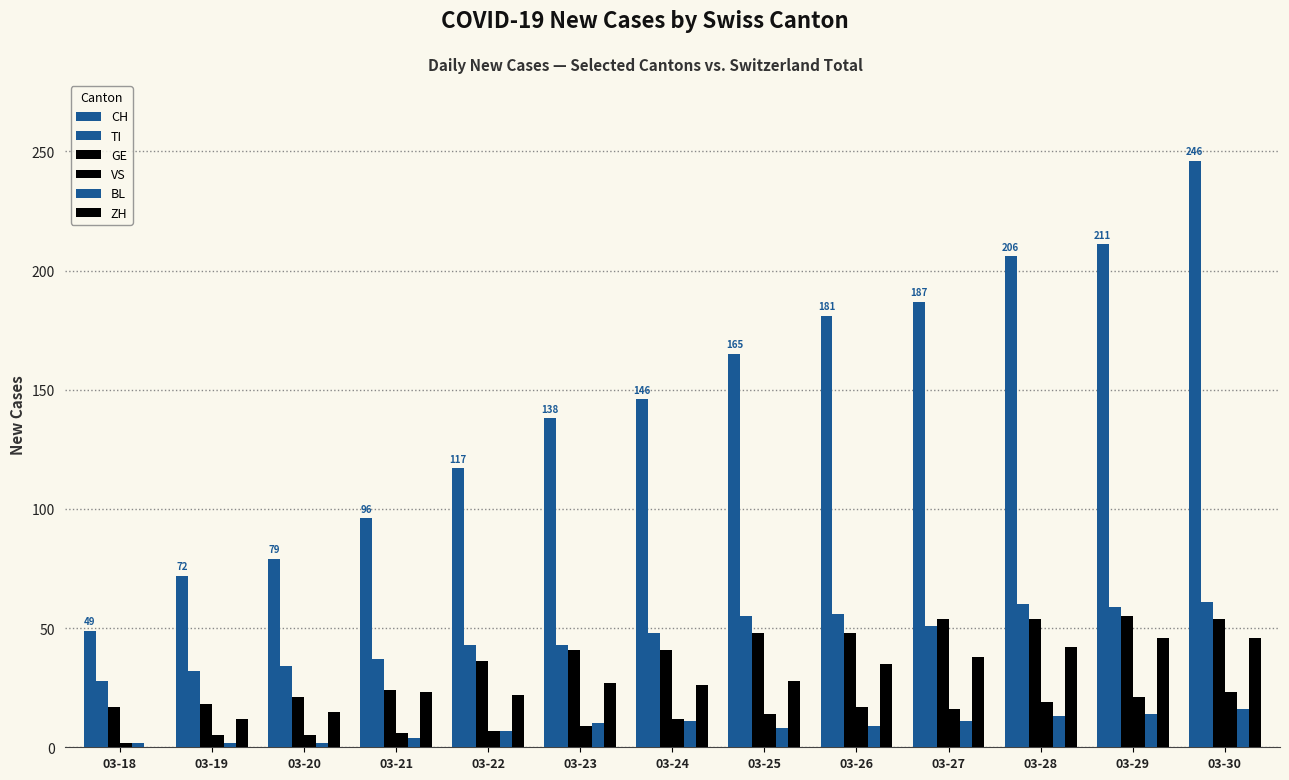

Reading left to right, list all the values displayed in this chart.

CH: 49	72	79	96	117	138	146	165	181	187	206	211	246
TI: 28	32	34	37	43	43	48	55	56	51	60	59	61
GE: 17	18	21	24	36	41	41	48	48	54	54	55	54
VS: 2	5	5	6	7	9	12	14	17	16	19	21	23
BL: 2	2	2	4	7	10	11	8	9	11	13	14	16
ZH: 0	12	15	23	22	27	26	28	35	38	42	46	46